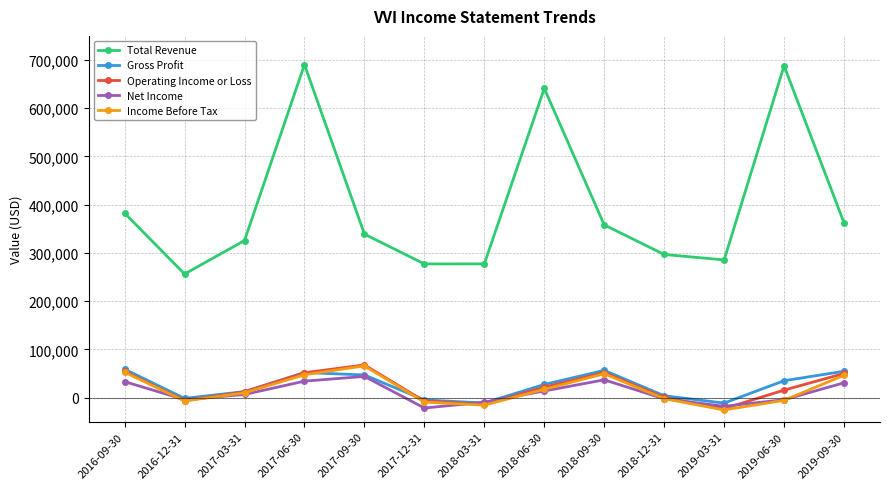

At how many categories does at least one series exceed 26709?

13